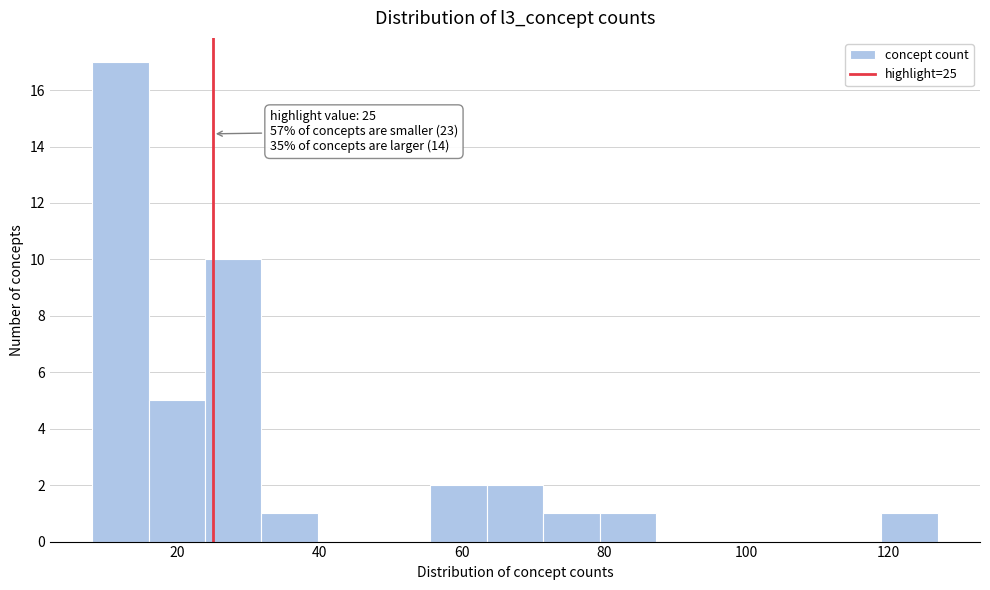

Read against the x-axis, roughly where is the centre of the tallest bar?

12